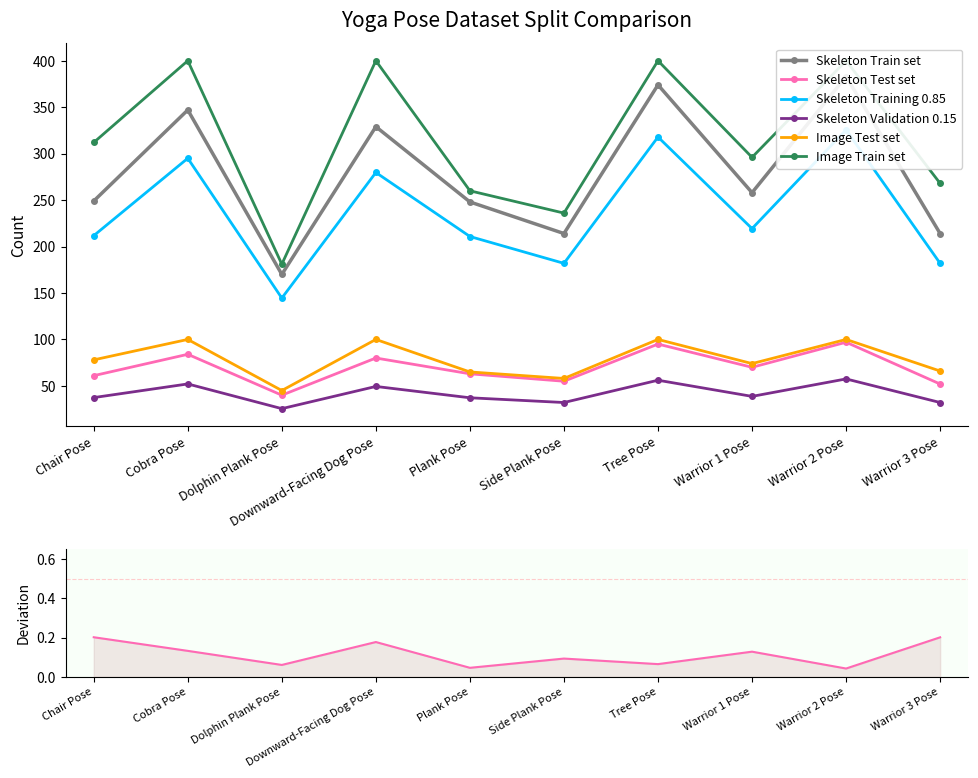

Reading left to right, transcribe all the data shown in this chart.

Skeleton Train set: 249.0	347.0	170.0	329.0	248.0	214.0	374.0	258.0	383.0	214.0
Skeleton Test set: 61.0	84.0	40.0	80.0	63.0	55.0	95.0	70.0	97.0	52.0
Skeleton Training 0.85: 211.7	295.0	144.5	279.7	210.8	181.9	317.9	219.3	325.6	181.9
Skeleton Validation 0.15: 37.4	52.1	25.5	49.4	37.2	32.1	56.1	38.7	57.5	32.1
Image Test set: 78.0	100.0	45.0	100.0	65.0	58.0	100.0	74.0	100.0	66.0
Image Train set: 312.0	400.0	181.0	400.0	260.0	236.0	400.0	296.0	400.0	268.0